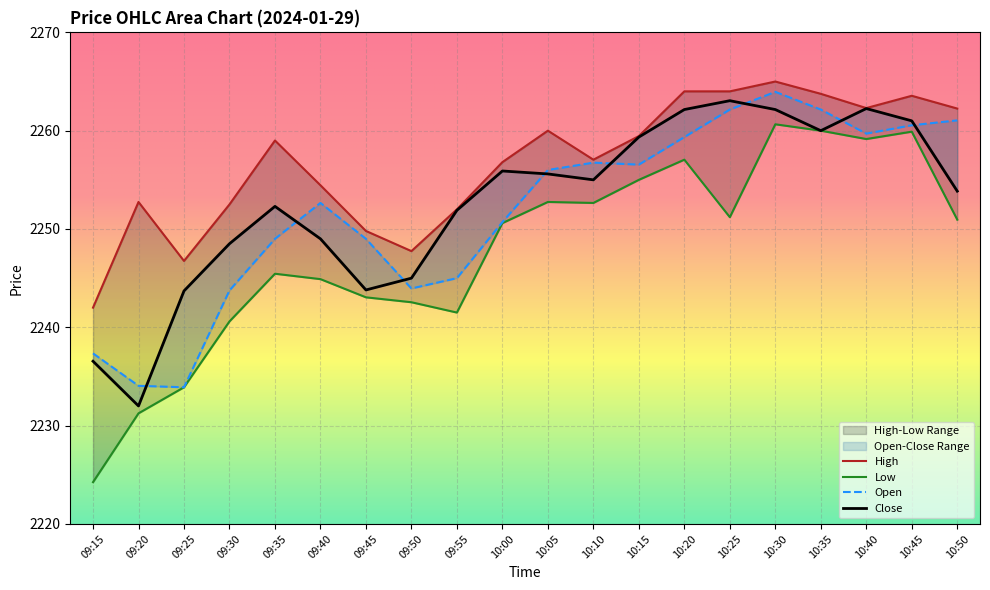

How many values in the Close series exceed 2255?

9